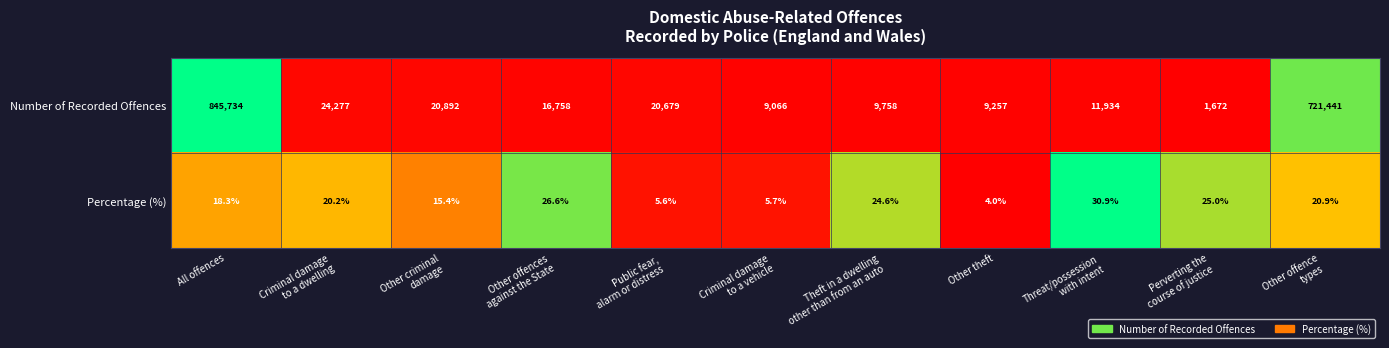

The Number of Recorded Offences series shows 845734.0 at All offences. True or false?

True